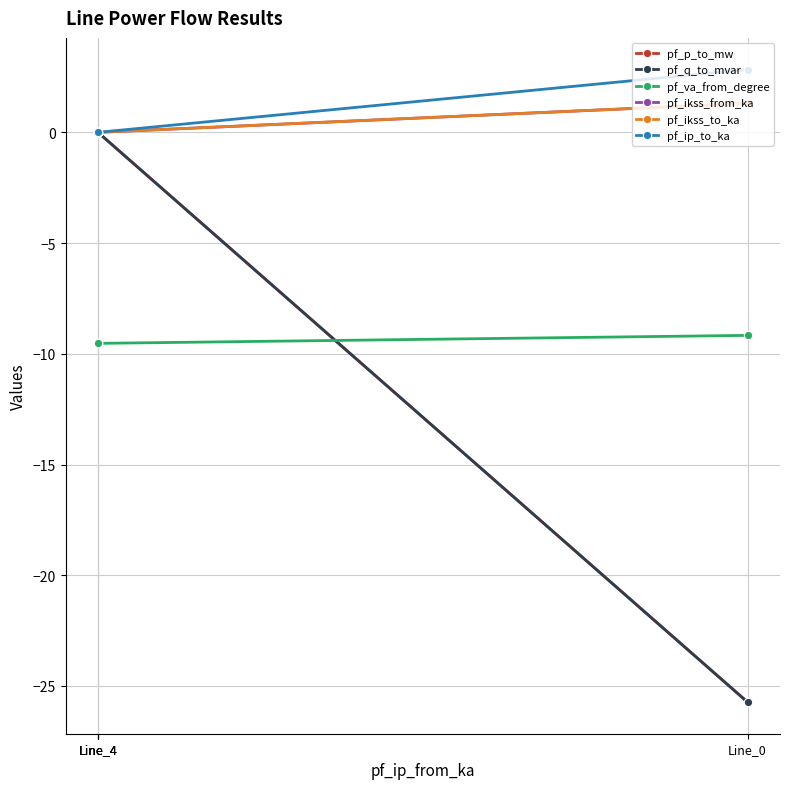

Which series has the widest spread of values?

pf_q_to_mvar